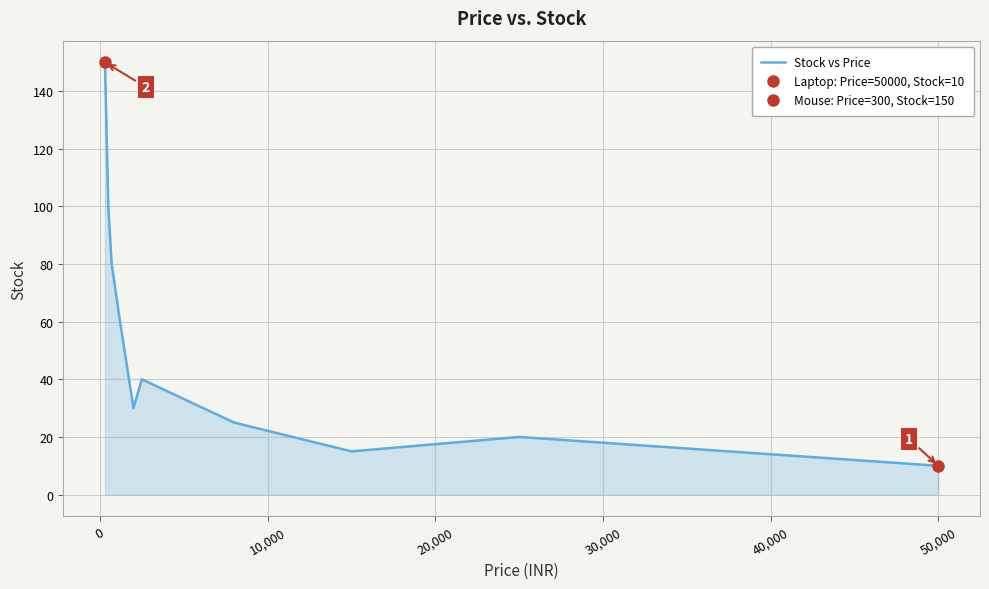

How many points are higher than both their immediate neighbors (excluding endpoints)?

2